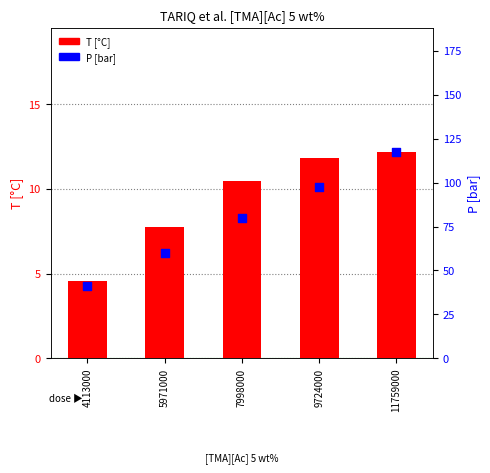

What are all the series names shown in the legend?

T [°C], P [bar]